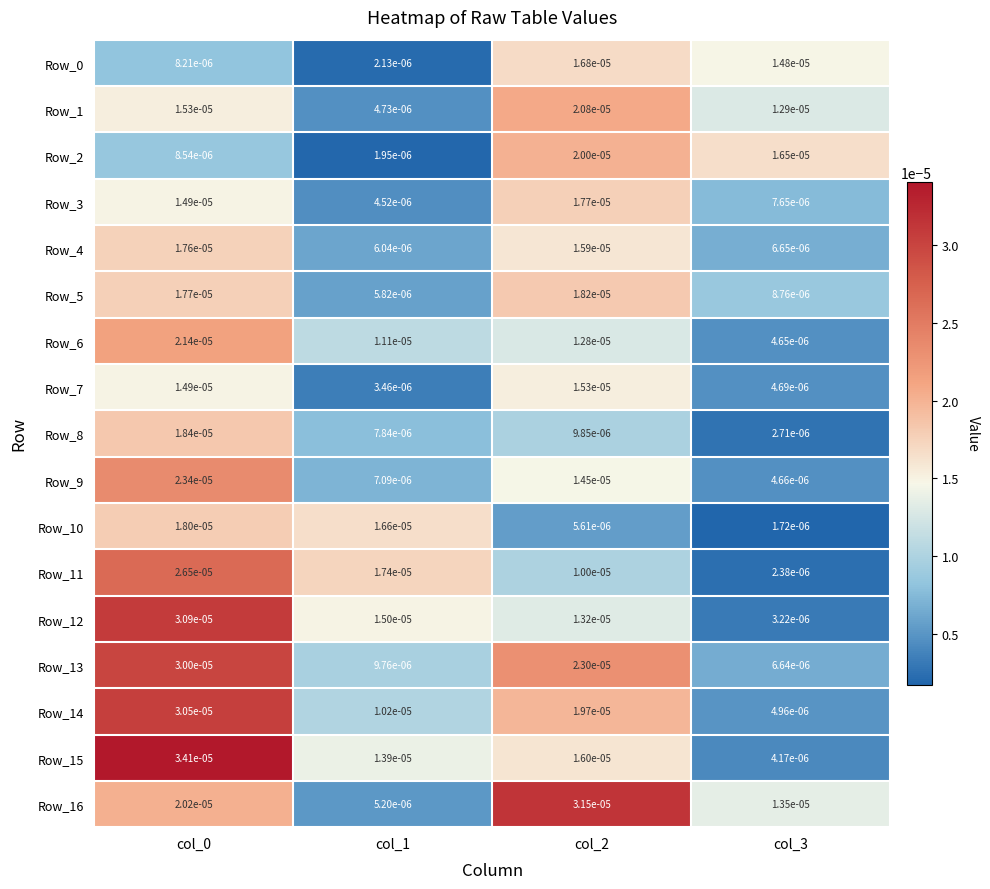

Is the value of Row_13 at col_0 greater than the value of Row_5 at col_3?

Yes